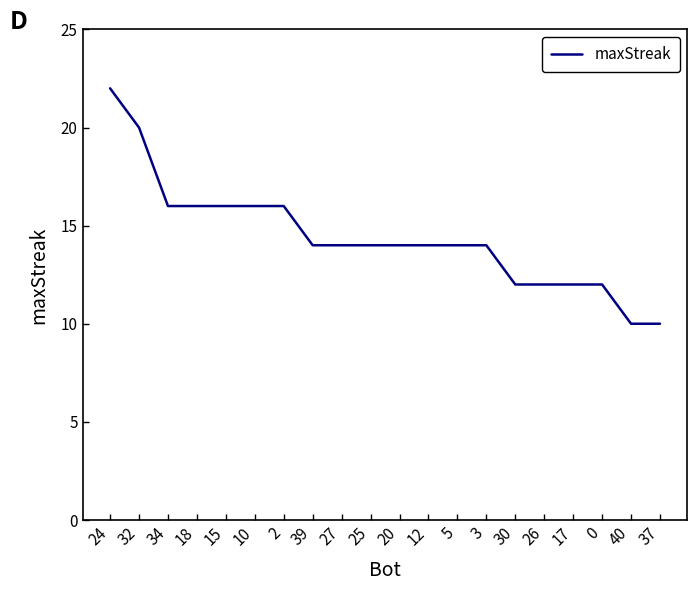

Approximately how many times larger is the value at 26 compared to 30?

1.0